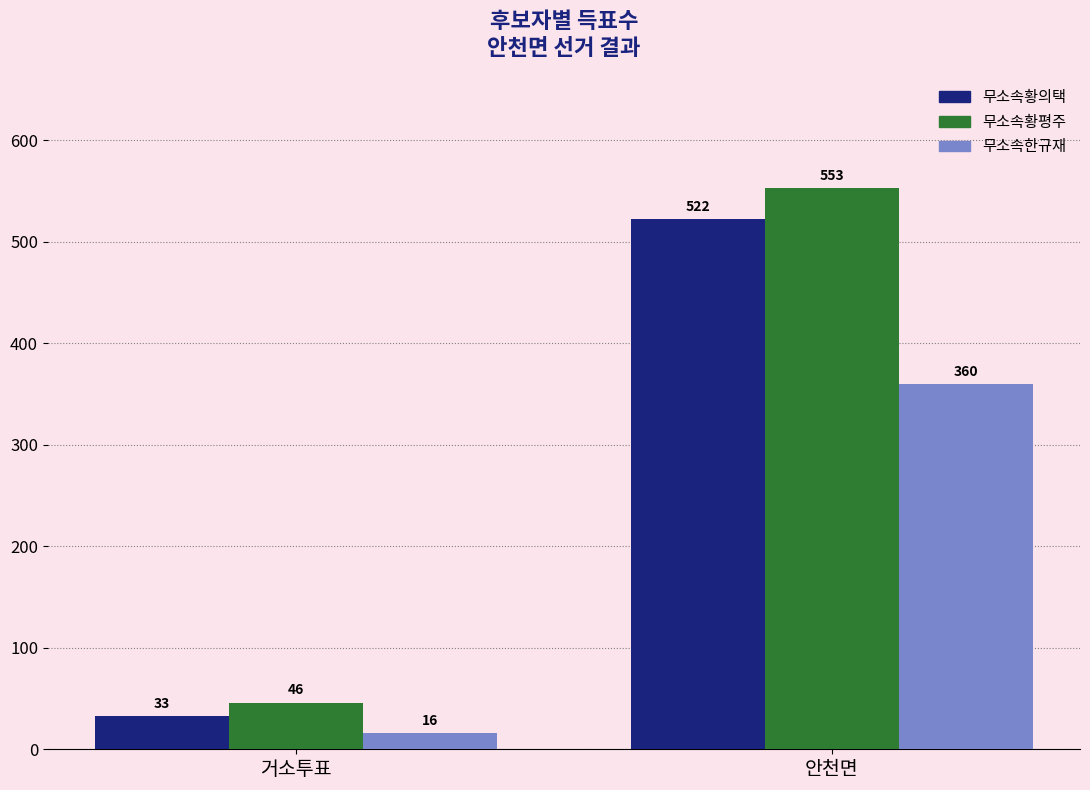

What position from the right is 안천면?

1